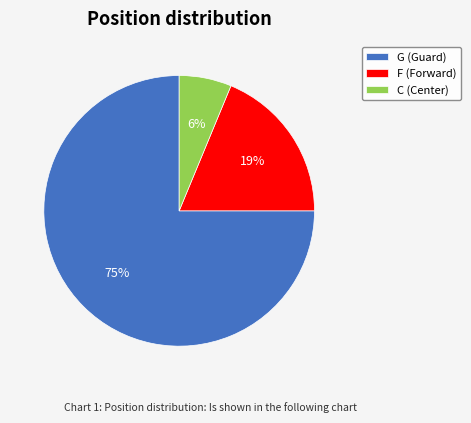

What is the majority slice?

G